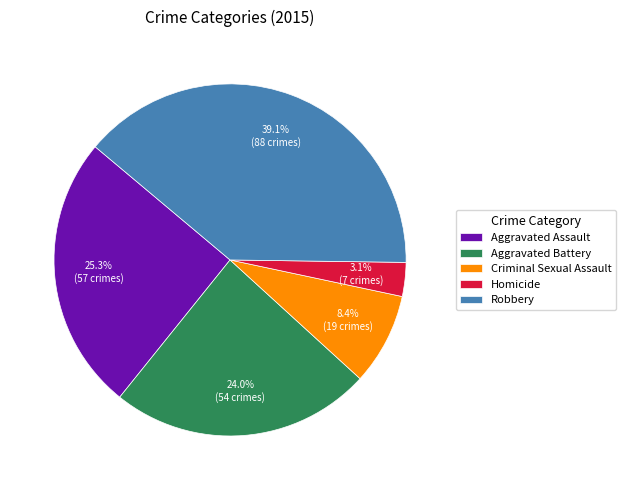

Does Criminal Sexual Assault represent more than half of the total?

No